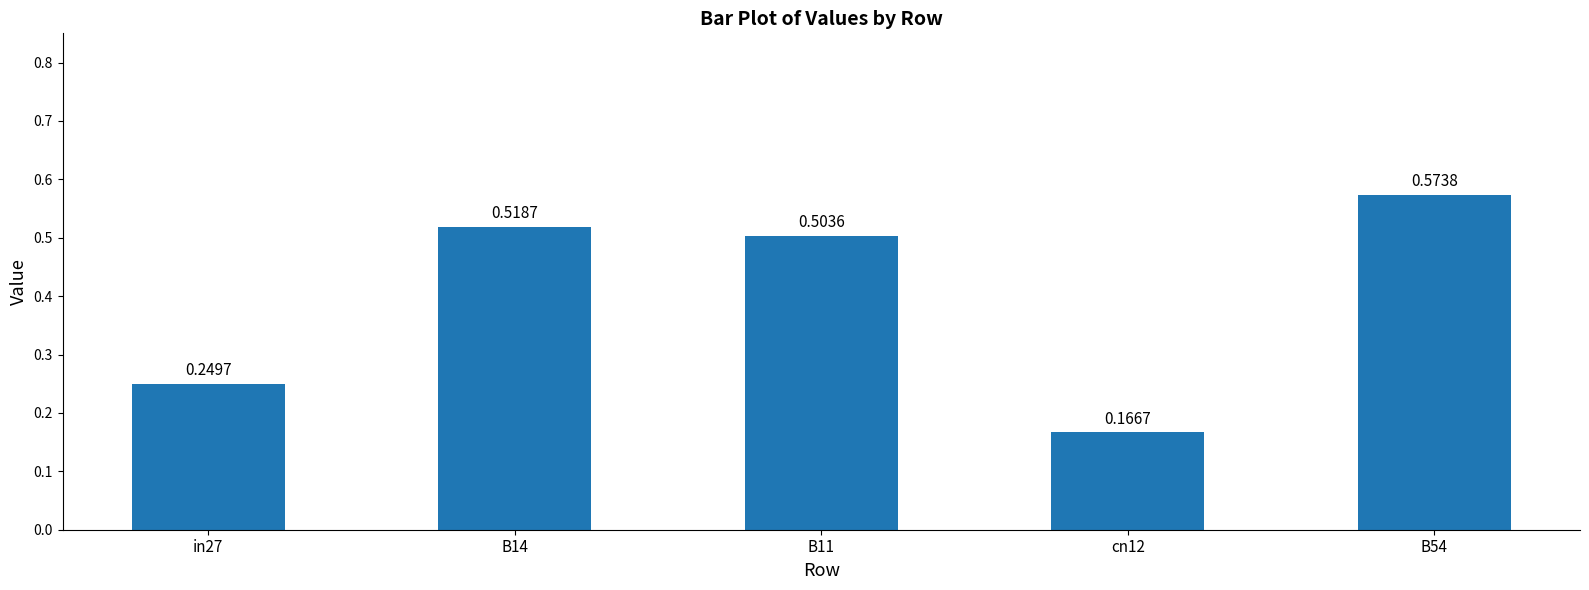

Rank the categories by value from highest to lowest.

B54, B14, B11, in27, cn12